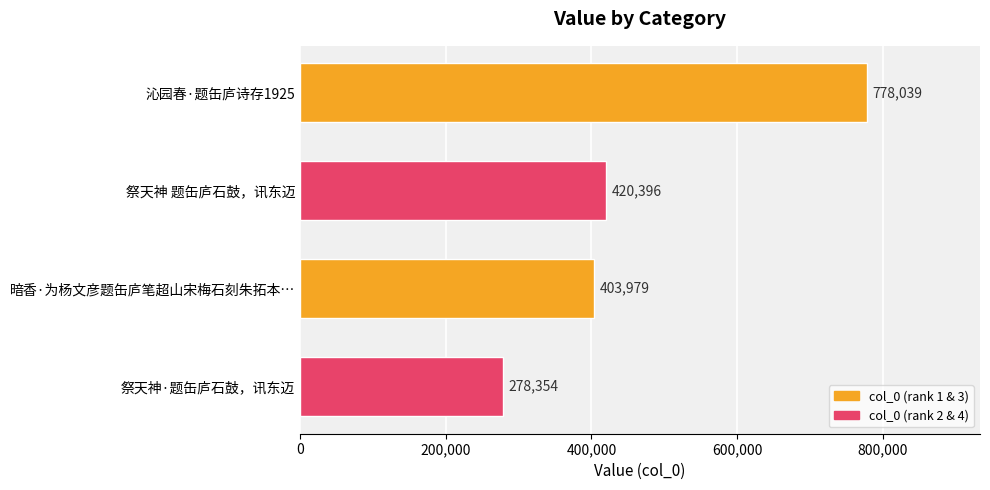

Approximately how many times larger is the value at 祭天神 题缶庐石鼓，讯东迈 compared to 沁园春·题缶庐诗存1925?

0.5